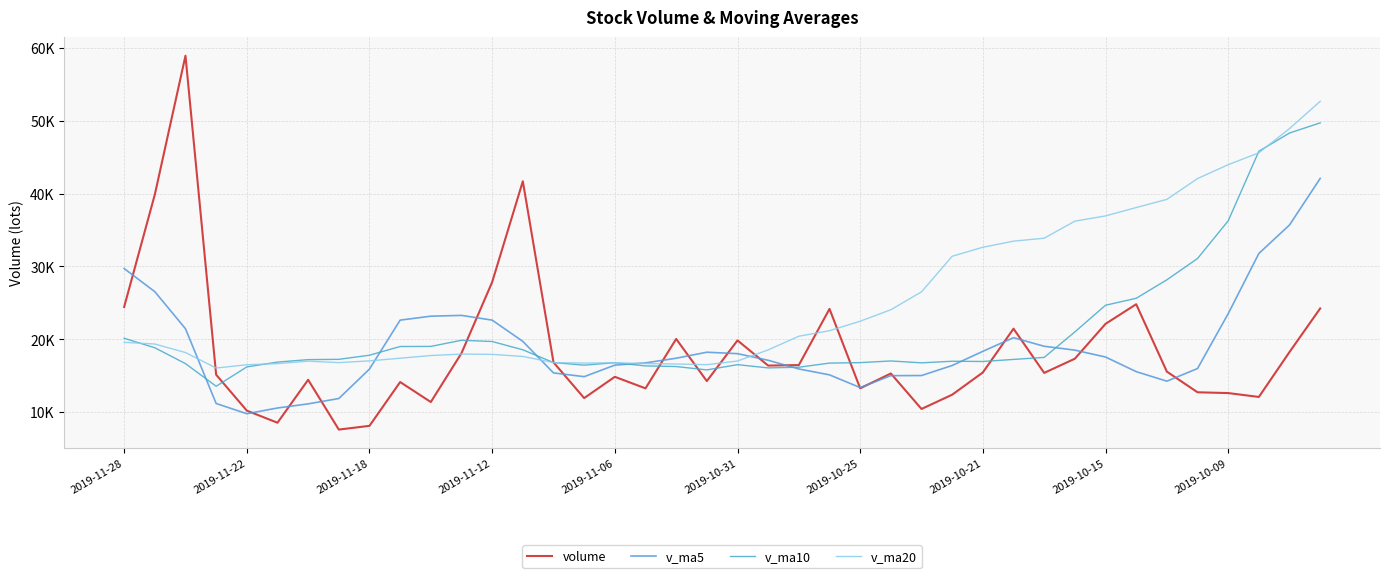

True or false: volume and v_ma10 cross at least once.

True